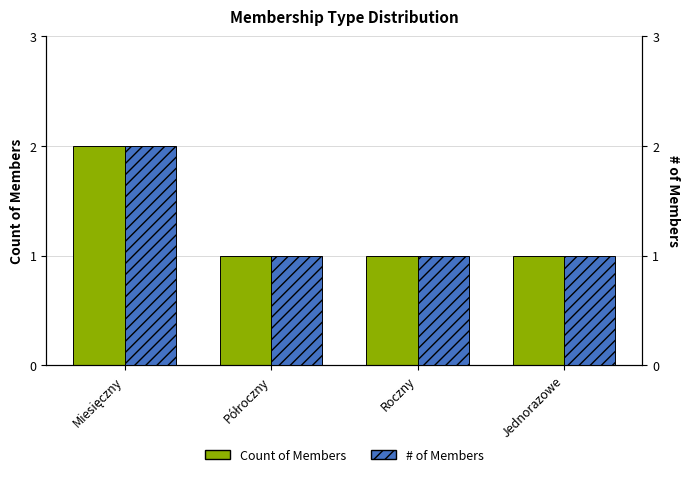

Rank the categories by Count of Members value from lowest to highest.

Półroczny, Roczny, Jednorazowe, Miesięczny